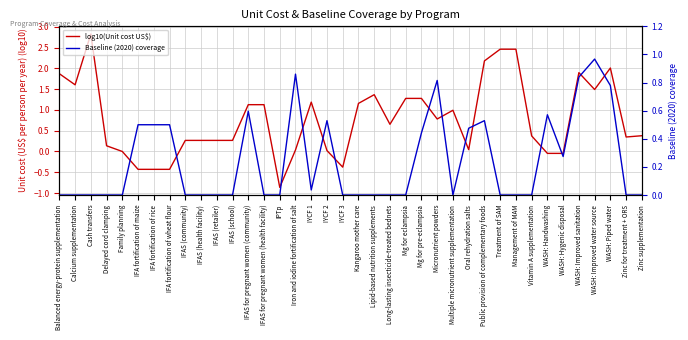

Where do log10(Unit cost US$) and Baseline (2020) coverage first cross each other?

IFA fortification of wheat flour and IFAS (community)